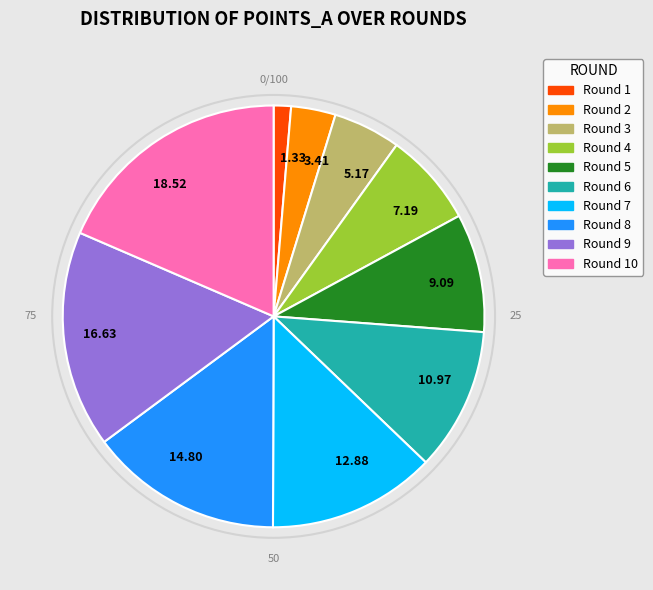

Do Round 8 and Round 10 together represent more than half of the pie?

No